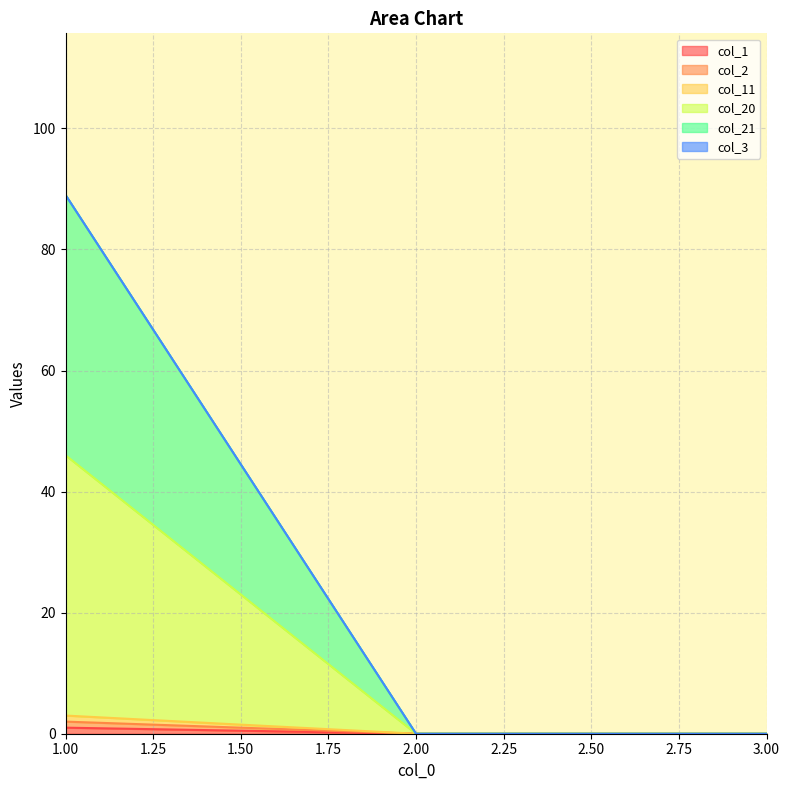

Is it true that col_21 equals 0 at 3?

True